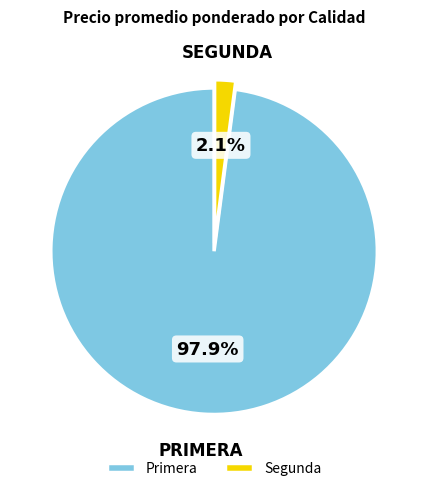

How many slices are in this pie chart?

2